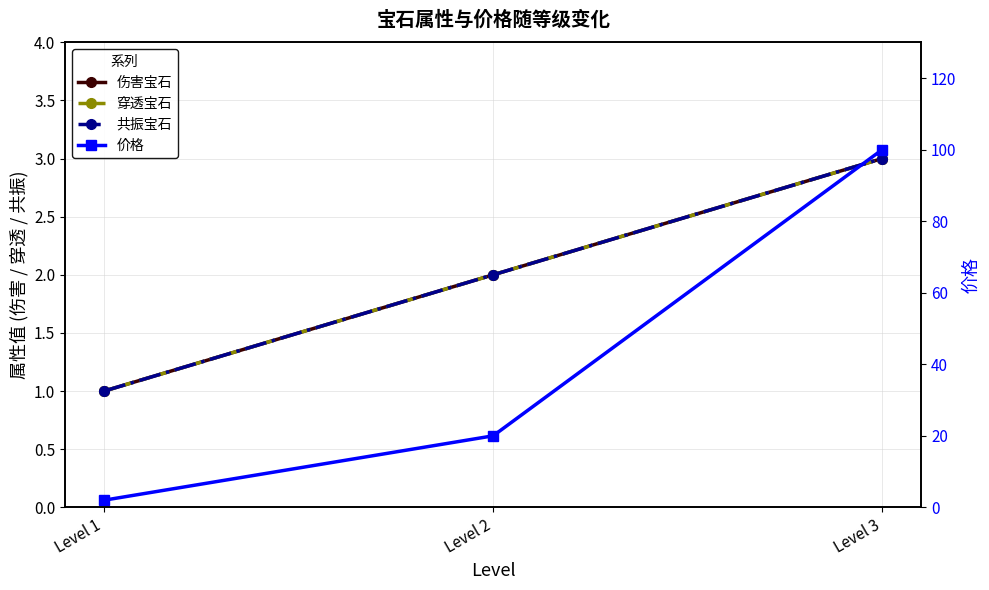

Between Level 2 and Level 3, which series saw the biggest shift?

价格